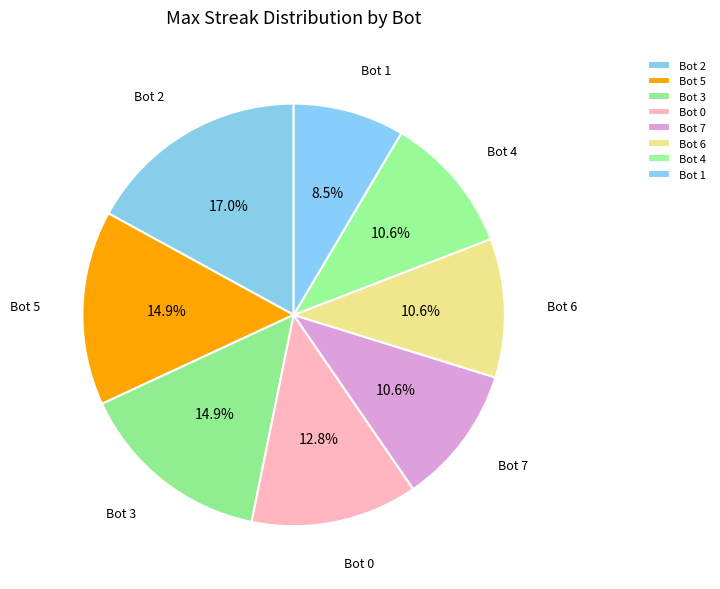

Which slice is the largest?

Bot 2